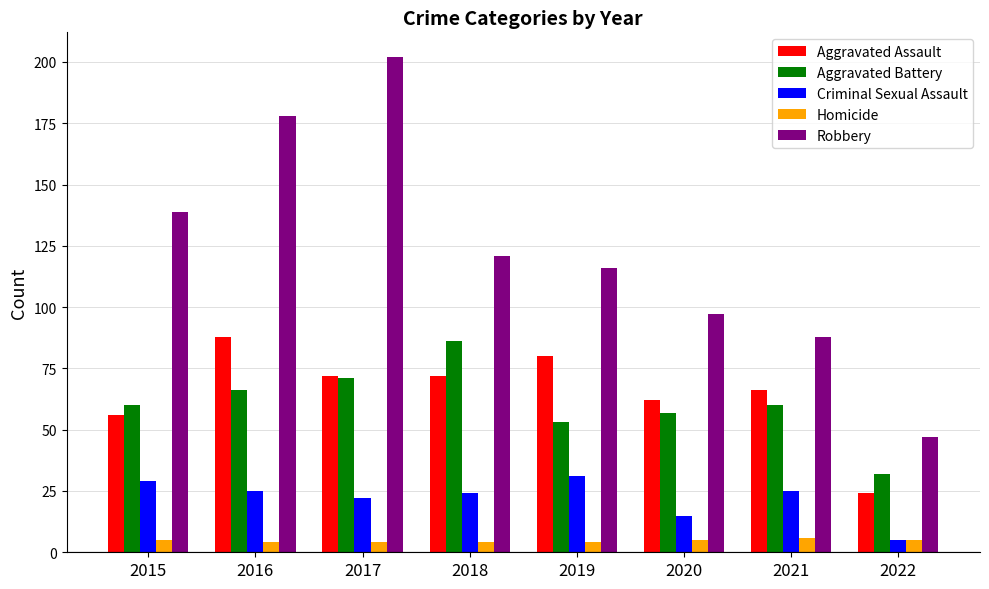

Which series has the largest range (max minus min)?

Robbery